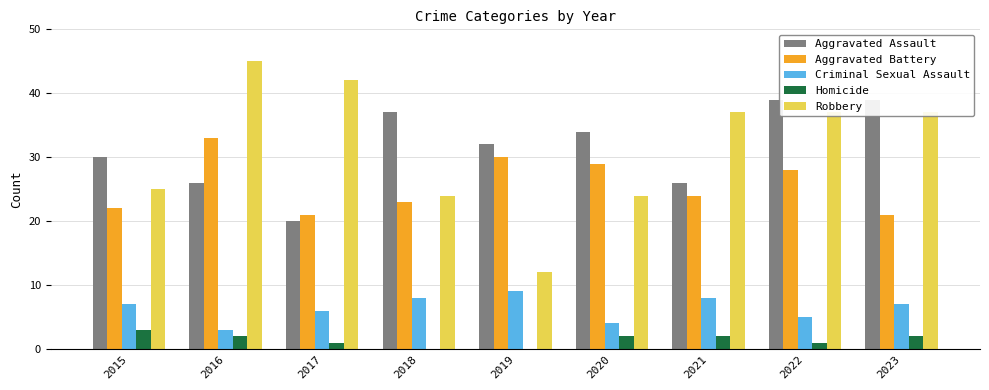

Between 2021 and 2023, which series saw the biggest shift?

Aggravated Assault